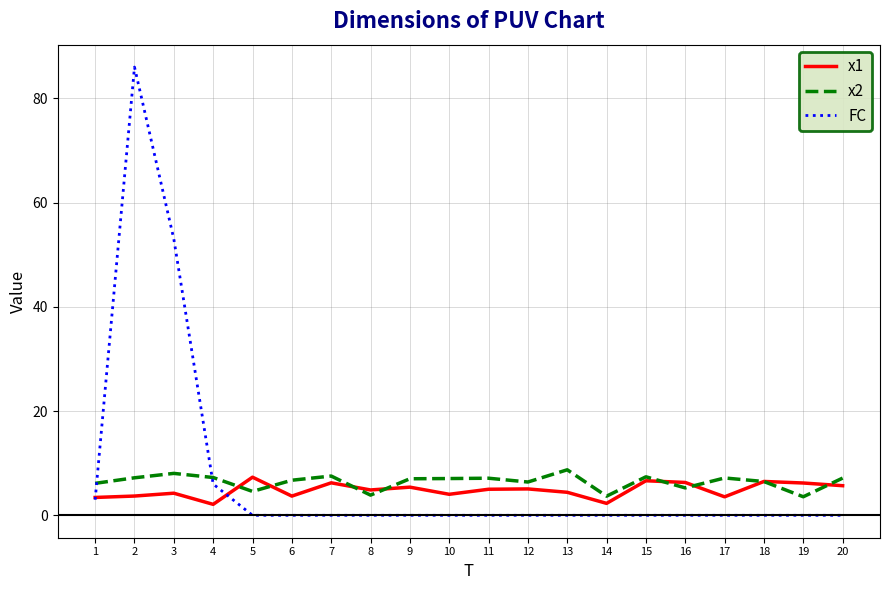

Which series has the widest spread of values?

FC